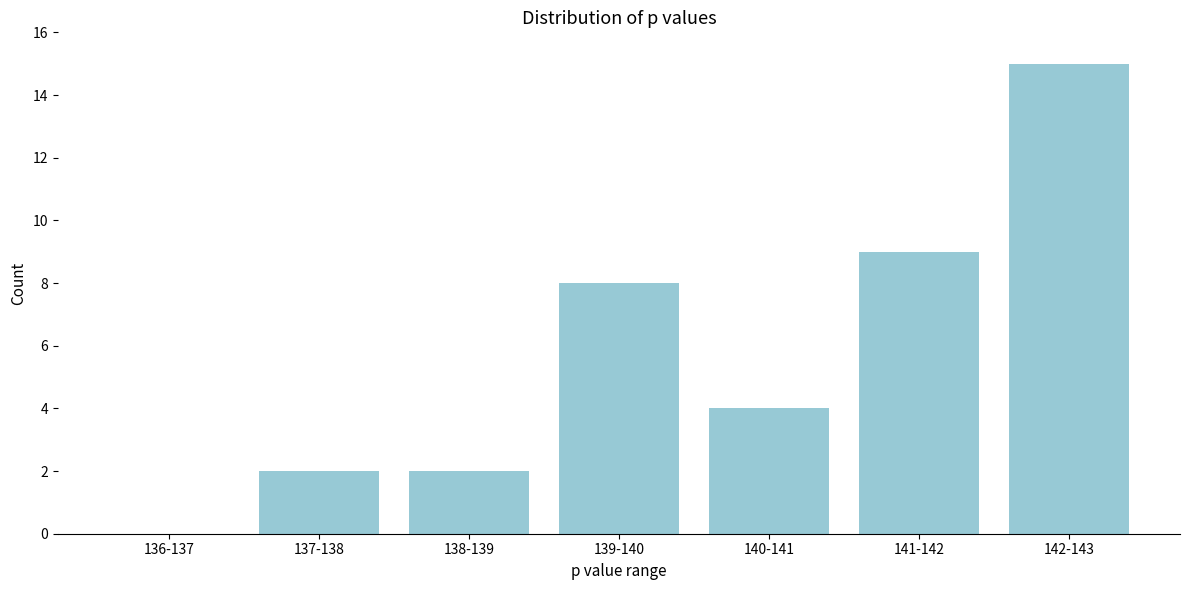

Reading left to right, transcribe all the data shown in this chart.

136-137=0	137-138=2	138-139=2	139-140=8	140-141=4	141-142=9	142-143=15